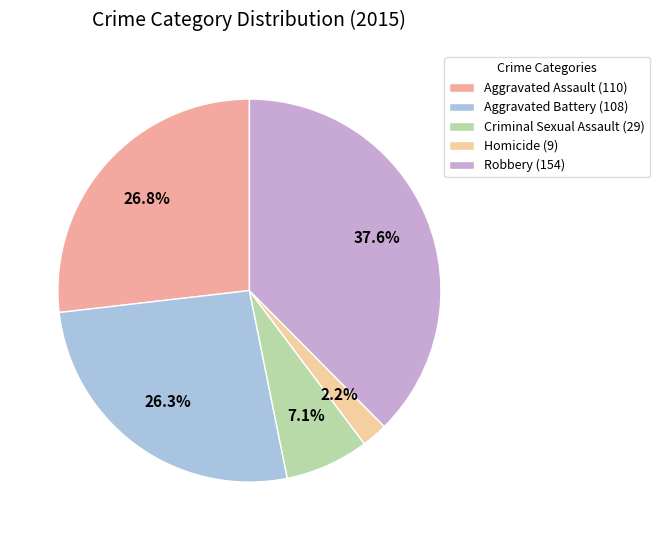

How many slices are in this pie chart?

5